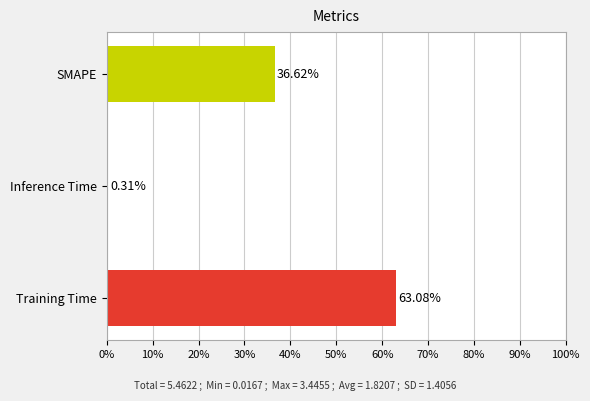

How many values exceed 36?

2